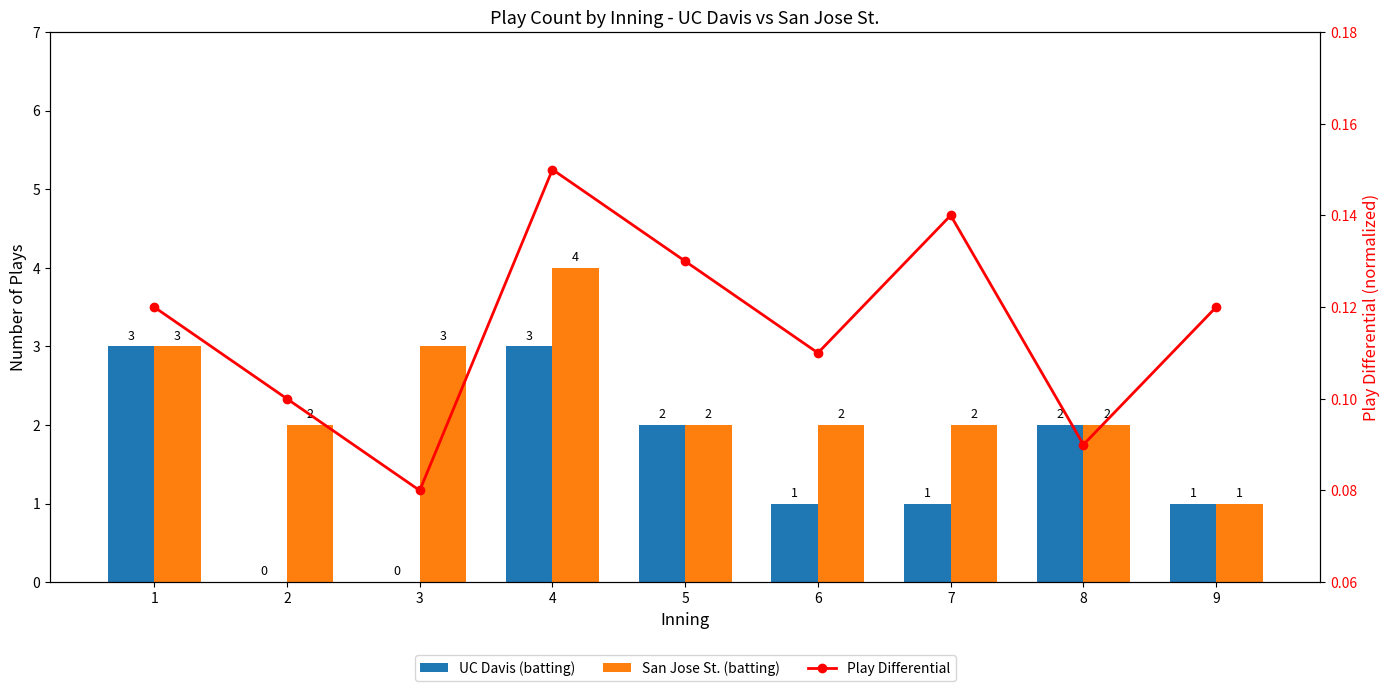

Reading left to right, transcribe all the data shown in this chart.

UC Davis (batting): 3.0	0.0	0.0	3.0	2.0	1.0	1.0	2.0	1.0
San Jose St. (batting): 3.0	2.0	3.0	4.0	2.0	2.0	2.0	2.0	1.0
Play Differential: 0.1	0.1	0.1	0.1	0.1	0.1	0.1	0.1	0.1